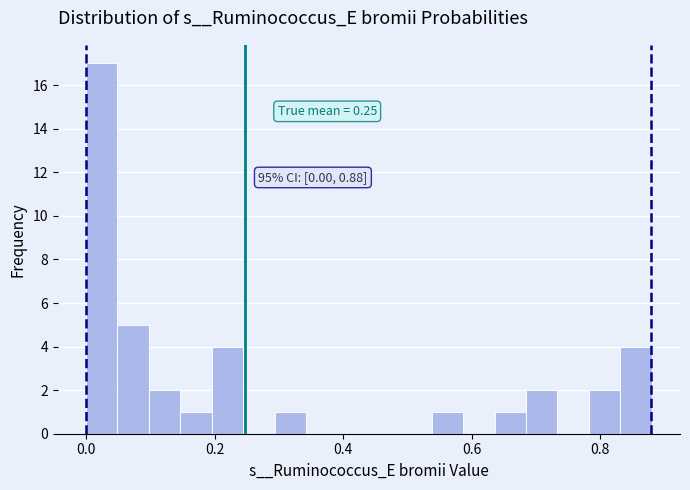

Around what value on the x-axis is the tallest bar? Give the approximate position of its centre, as read against the axis.

0.02